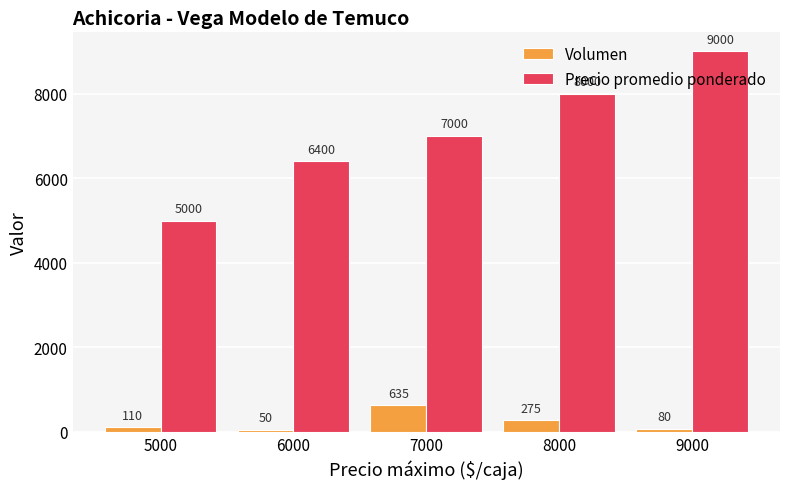

What are all the series names shown in the legend?

Volumen, Precio promedio ponderado